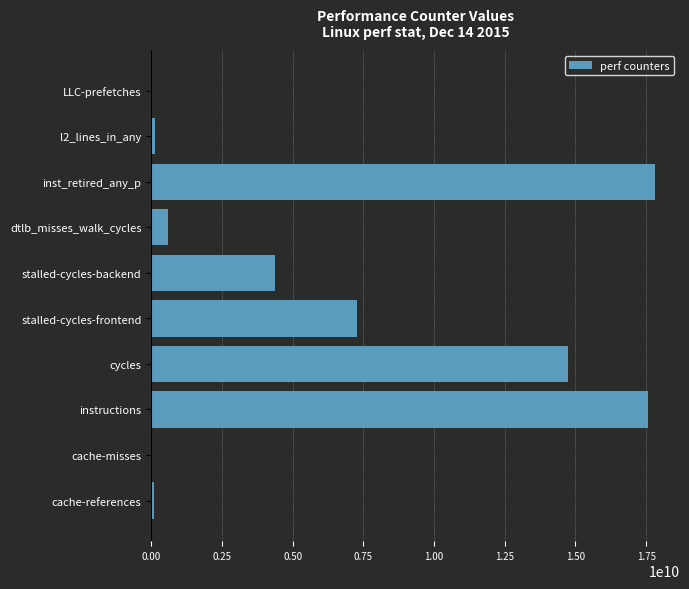

What is the greatest value displayed?

17804680206